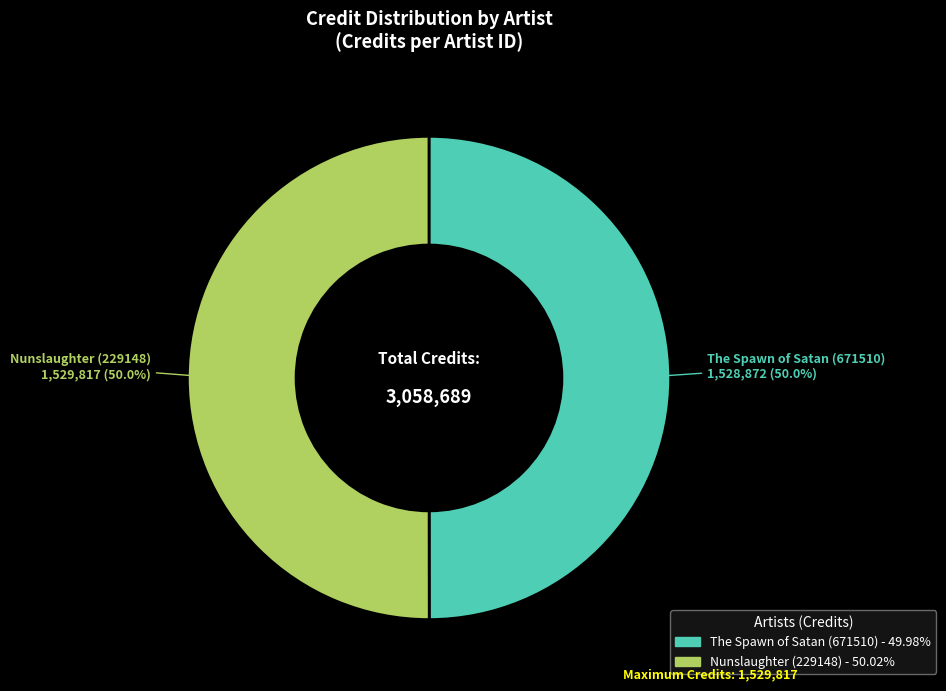

Approximately how many times larger is the value at Nunslaughter (229148) compared to The Spawn of Satan (671510)?

1.0